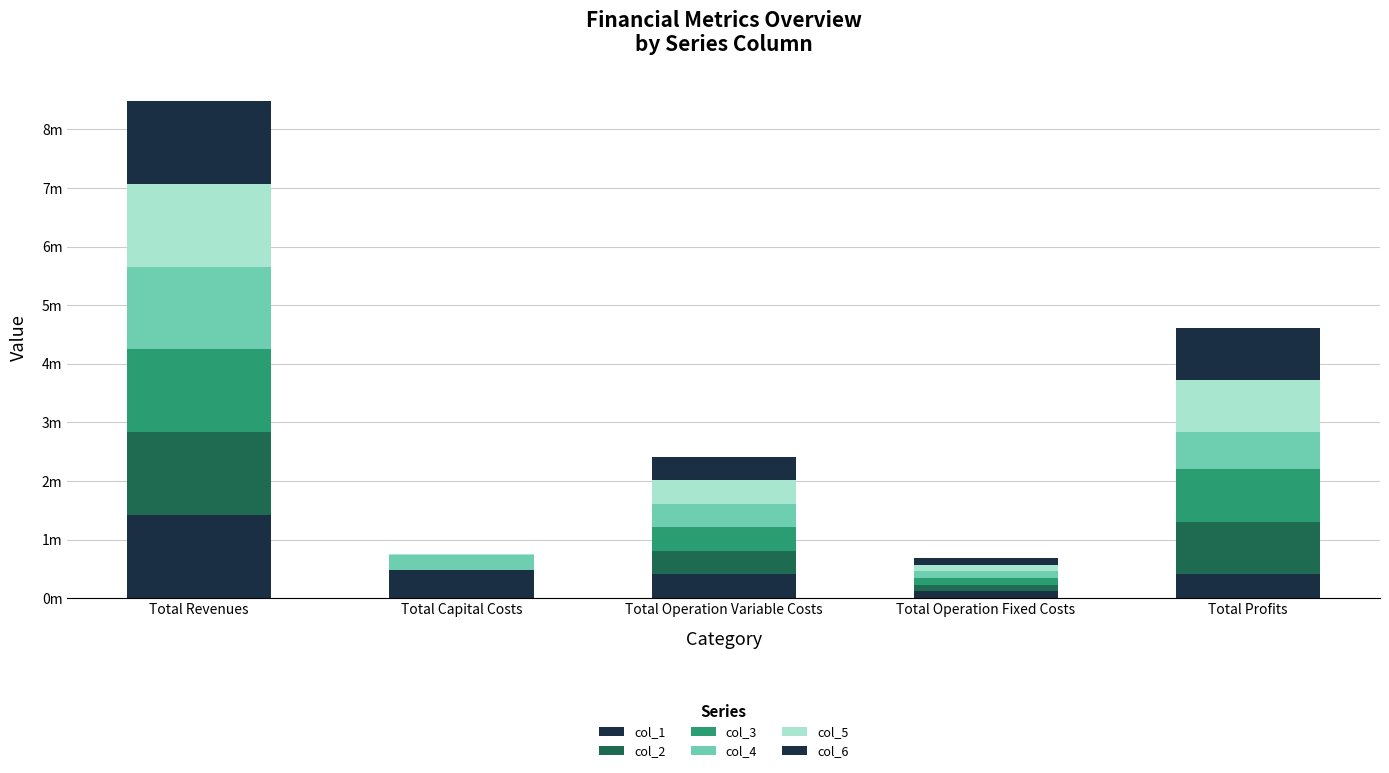

Are the bars horizontal?

No